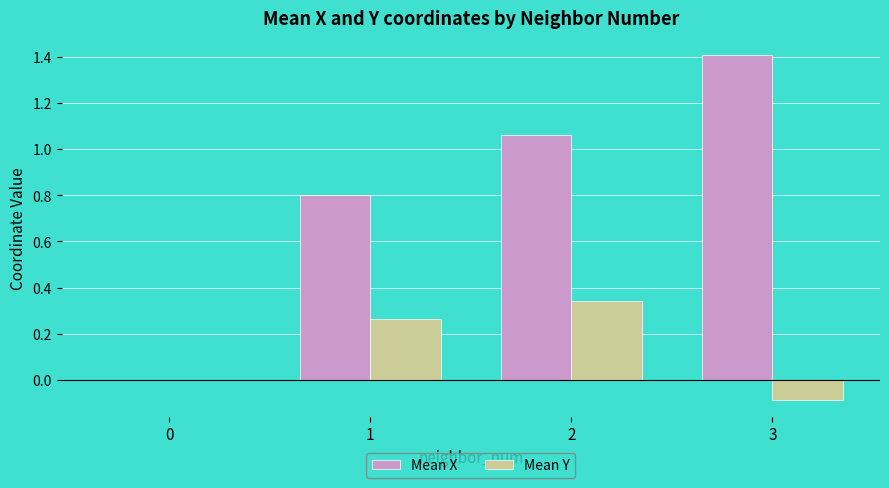

Between 1 and 2, which series saw the biggest shift?

Mean X